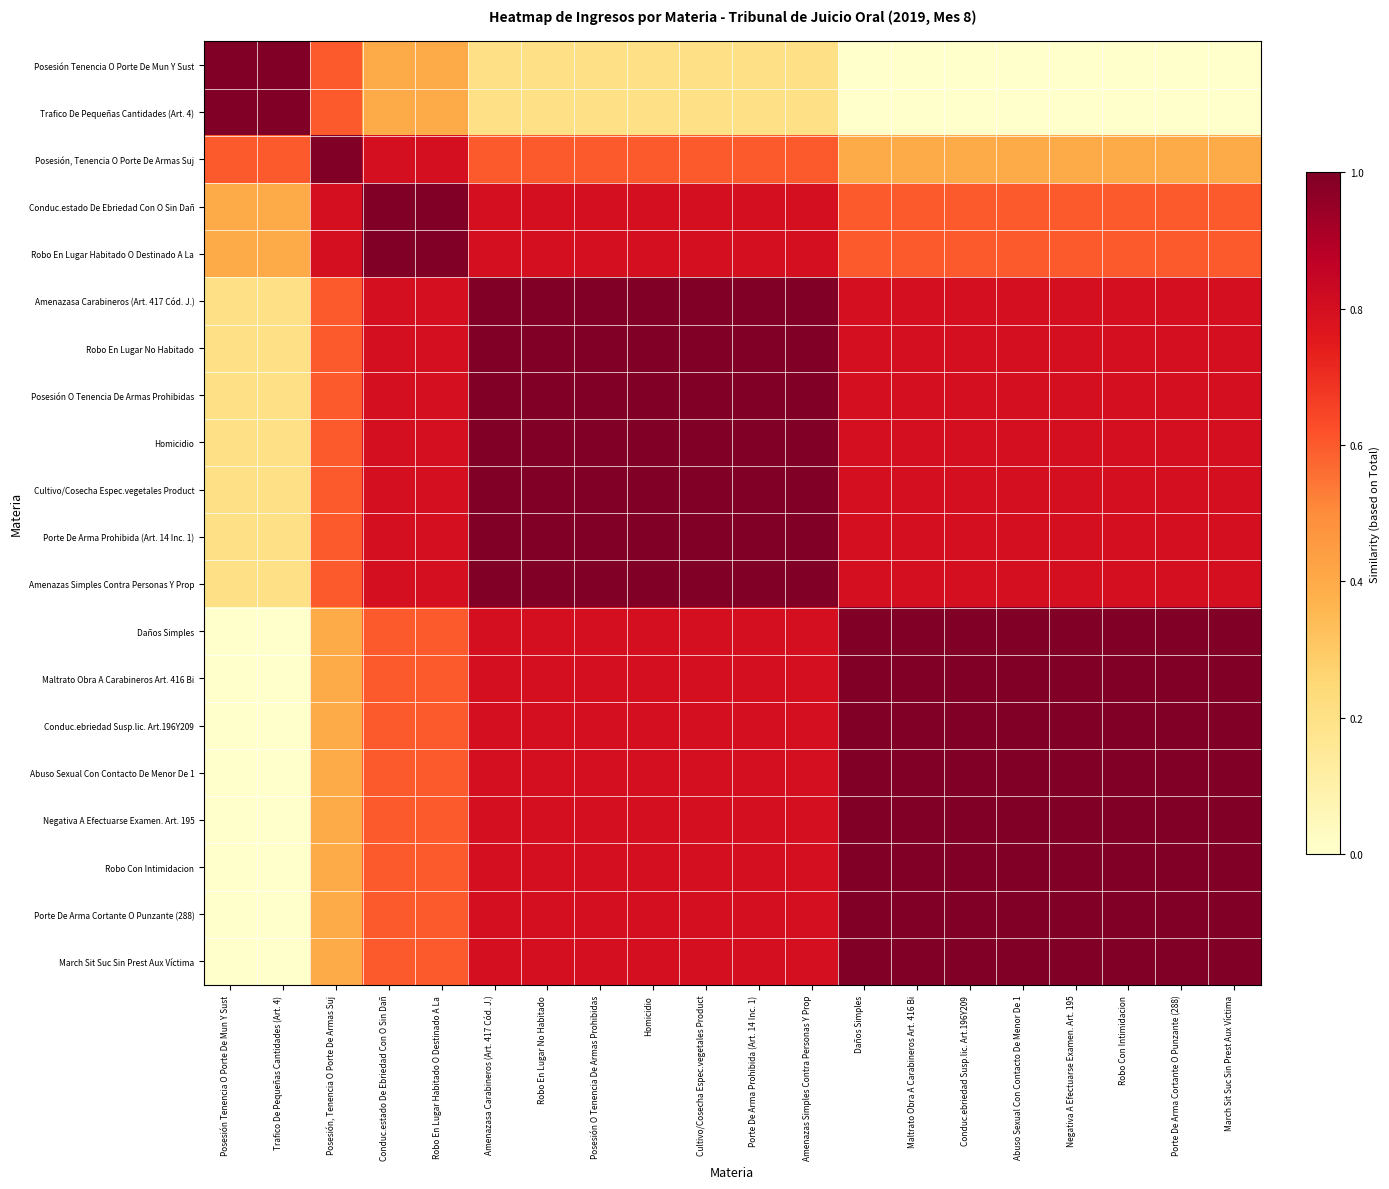

At how many categories does at least one series exceed 0?

20